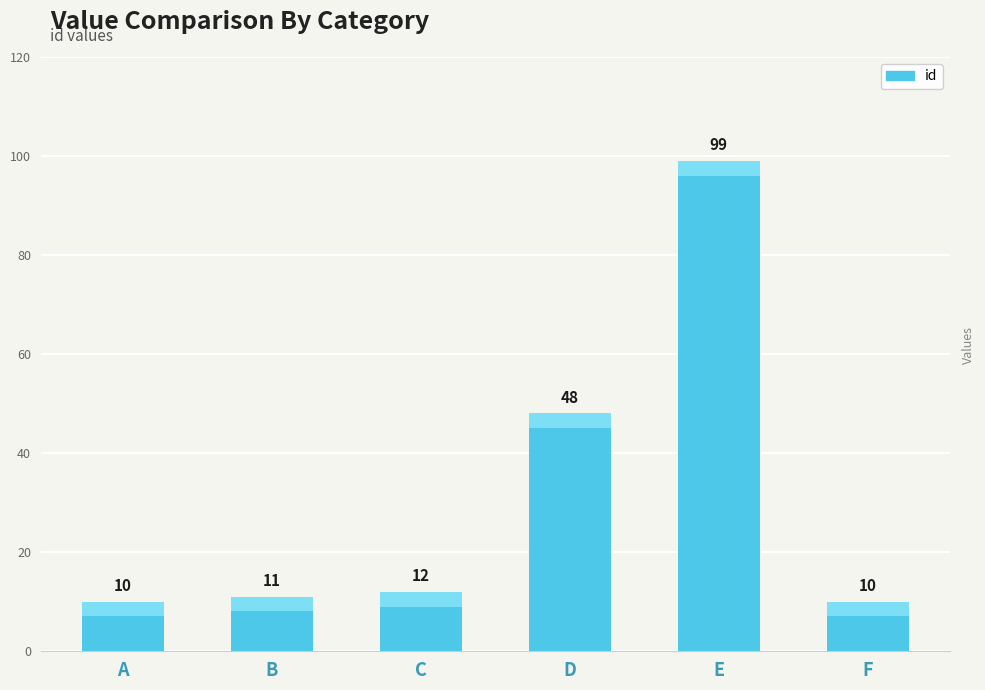

What is the change in value from A to E?

+89